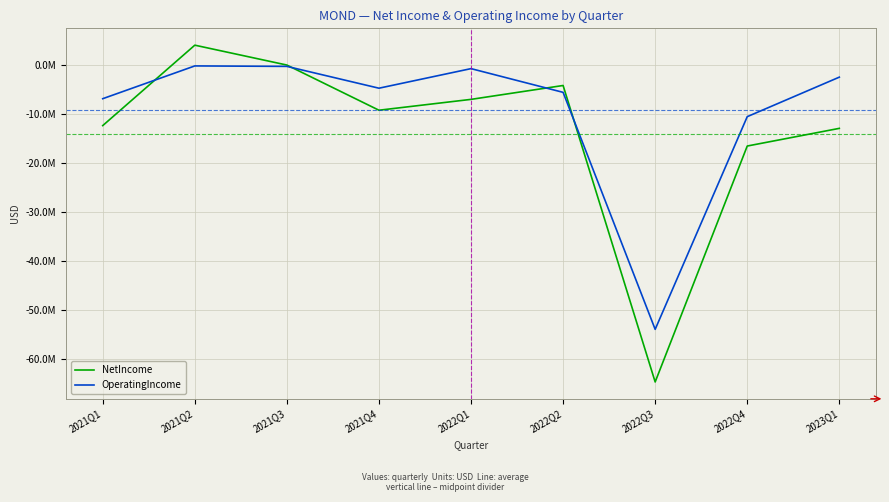

Reading left to right, list all the values displayed in this chart.

NetIncome: 2021Q1=-12351000	2021Q2=4085620	2021Q3=23503	2021Q4=-9208000	2022Q1=-6991000	2022Q2=-4153983	2022Q3=-64745000	2022Q4=-16526000	2023Q1=-12915000
OperatingIncome: 2021Q1=-6852000	2021Q2=-154906	2021Q3=-249132	2021Q4=-4708000	2022Q1=-708000	2022Q2=-5556525	2022Q3=-53991000	2022Q4=-10524000	2023Q1=-2449000